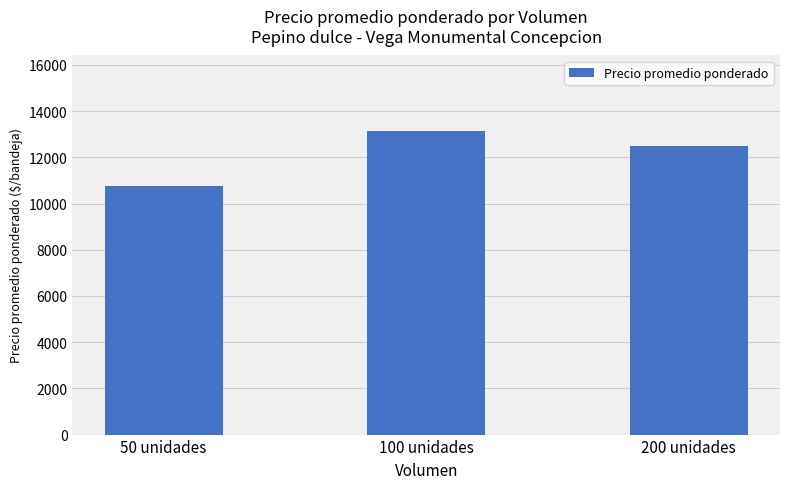

Reading right to left, transcribe all the data shown in this chart.

12500.0	13125.0	10769.2